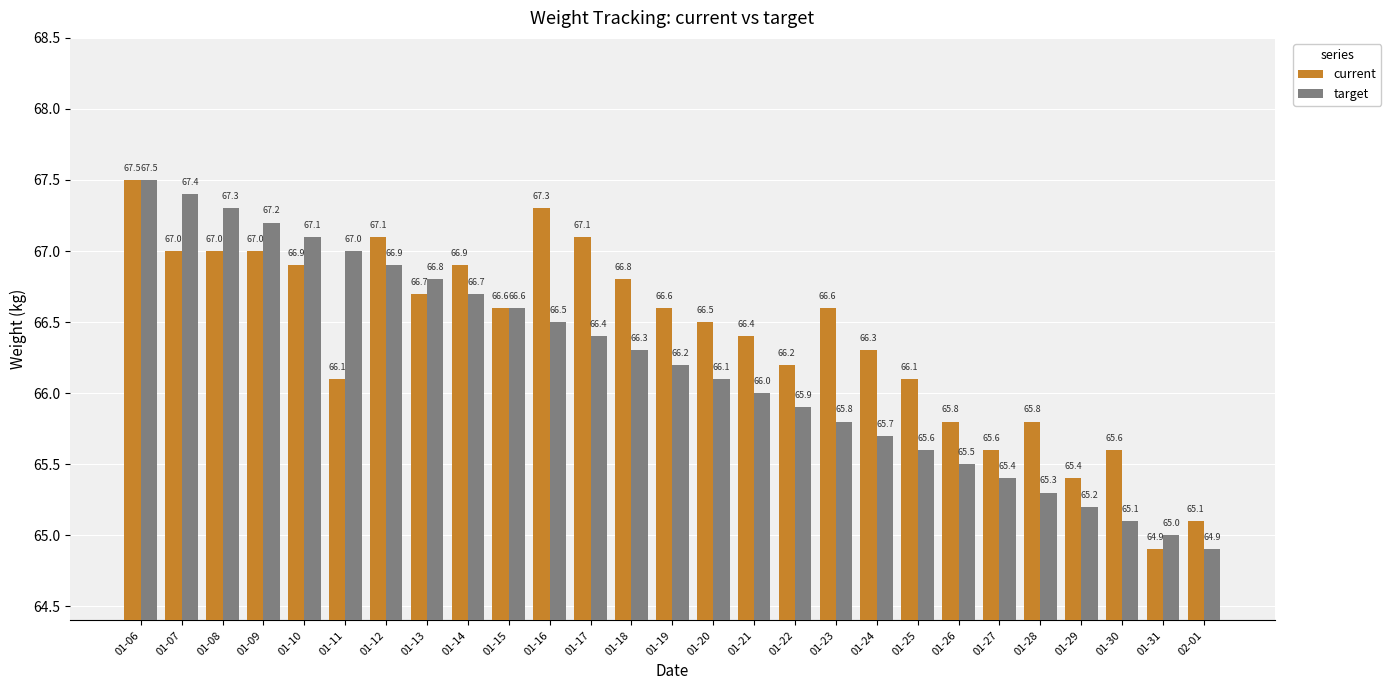

Reading right to left, what are all the values shown in this chart?

current: 02-01=65.1	01-31=64.9	01-30=65.6	01-29=65.4	01-28=65.8	01-27=65.6	01-26=65.8	01-25=66.1	01-24=66.3	01-23=66.6	01-22=66.2	01-21=66.4	01-20=66.5	01-19=66.6	01-18=66.8	01-17=67.1	01-16=67.3	01-15=66.6	01-14=66.9	01-13=66.7	01-12=67.1	01-11=66.1	01-10=66.9	01-09=67.0	01-08=67.0	01-07=67.0	01-06=67.5
target: 02-01=64.9	01-31=65.0	01-30=65.1	01-29=65.2	01-28=65.3	01-27=65.4	01-26=65.5	01-25=65.6	01-24=65.7	01-23=65.8	01-22=65.9	01-21=66.0	01-20=66.1	01-19=66.2	01-18=66.3	01-17=66.4	01-16=66.5	01-15=66.6	01-14=66.7	01-13=66.8	01-12=66.9	01-11=67.0	01-10=67.1	01-09=67.2	01-08=67.3	01-07=67.4	01-06=67.5